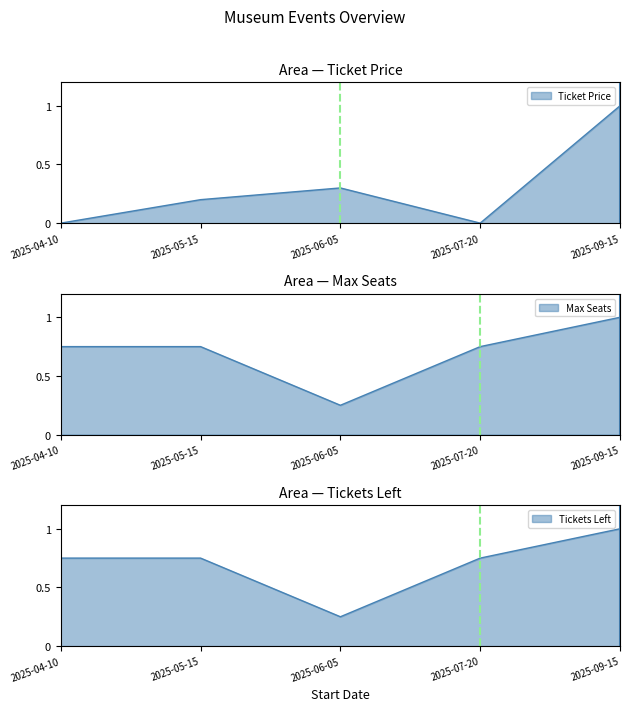

At which category does Ticket Price reach its first local peak?

2025-06-05